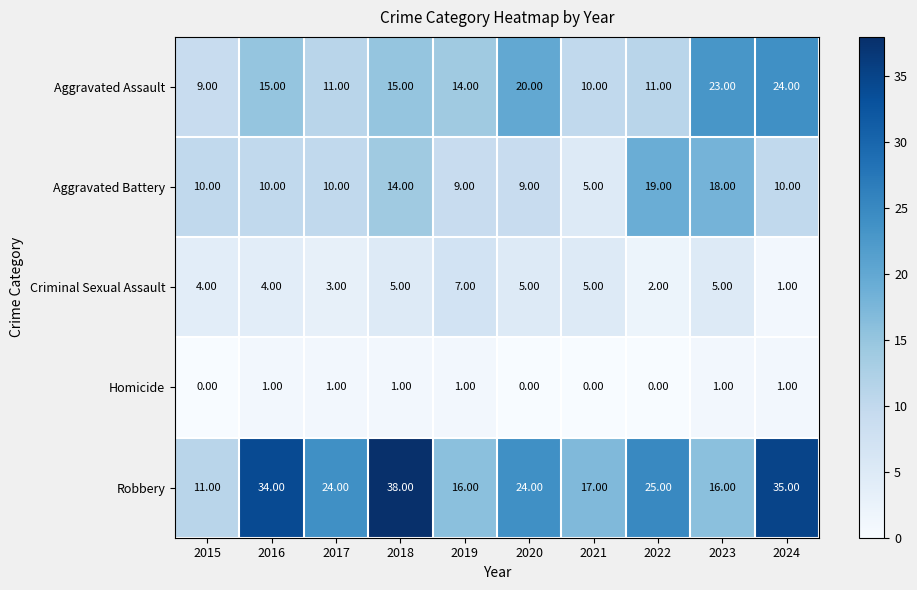

Rank the series by their maximum value, from lowest to highest.

Homicide, Criminal Sexual Assault, Aggravated Battery, Aggravated Assault, Robbery